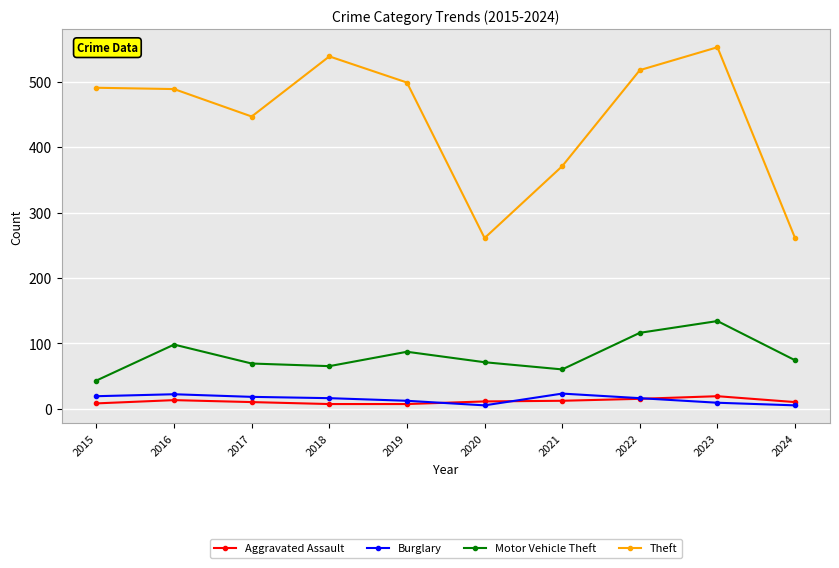

What is the lowest value of the Theft series?

261